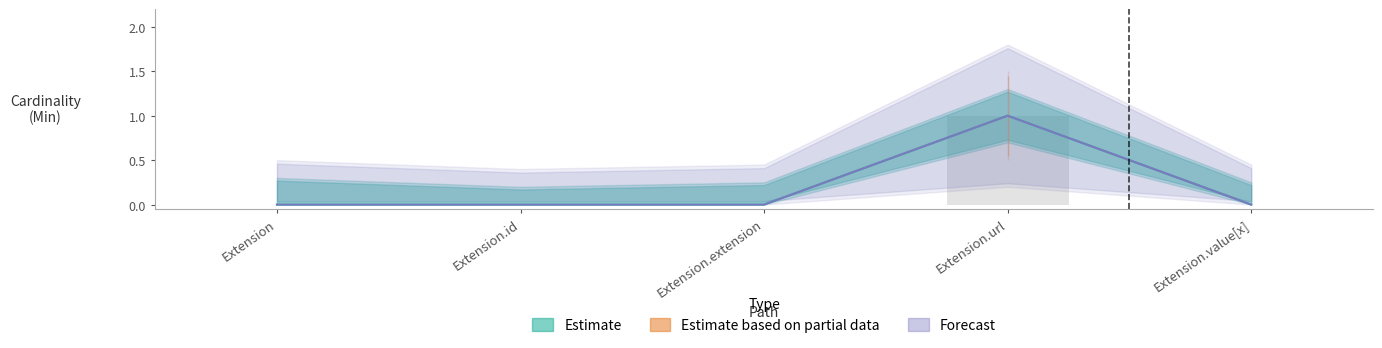

Between Extension and Extension.id, which series saw the biggest shift?

Estimate